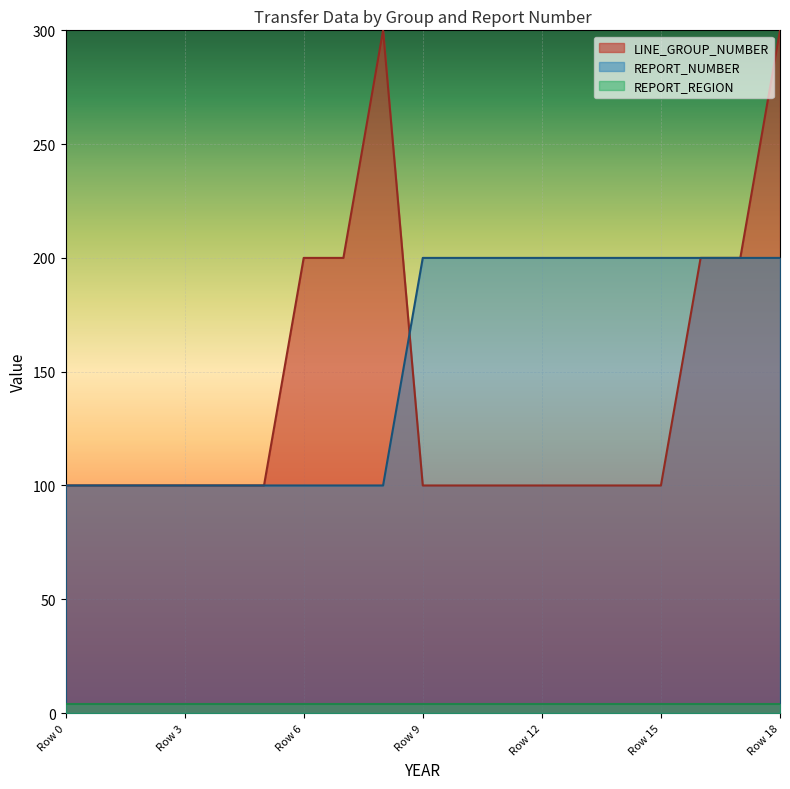

True or false: REPORT_REGION and LINE_GROUP_NUMBER intersect in this chart.

False